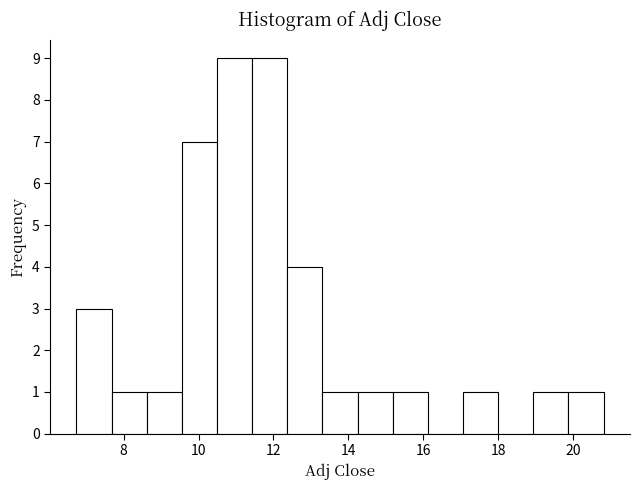

How tall is the bar that spans 11.4 to 12.4 on the x-axis? Neither the bar edges nor the heights are printed on the chart, so give them approximately, as read against the axes.

9